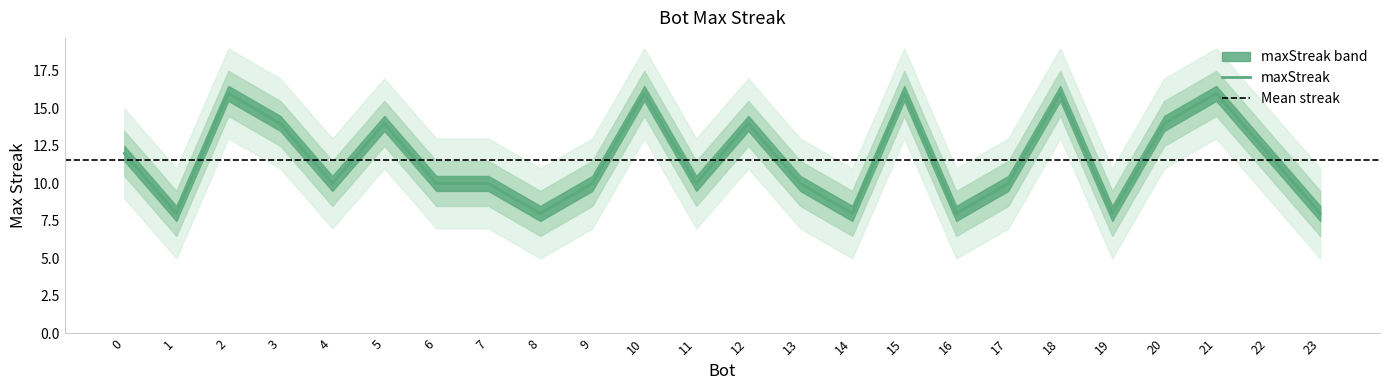

What is the difference between the second highest and minimum values?

8